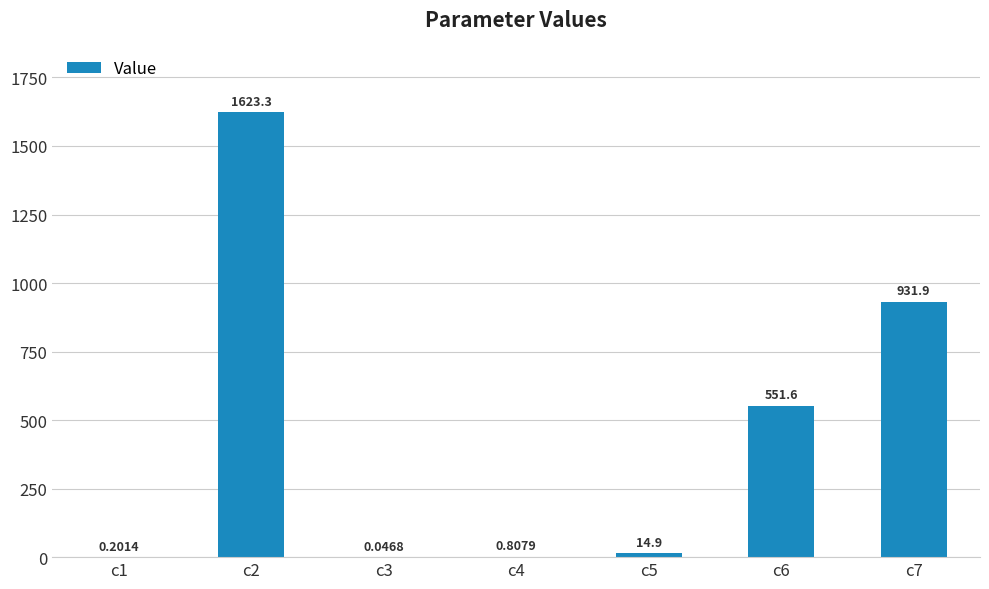

At which label does the data first exceed 14?

c2